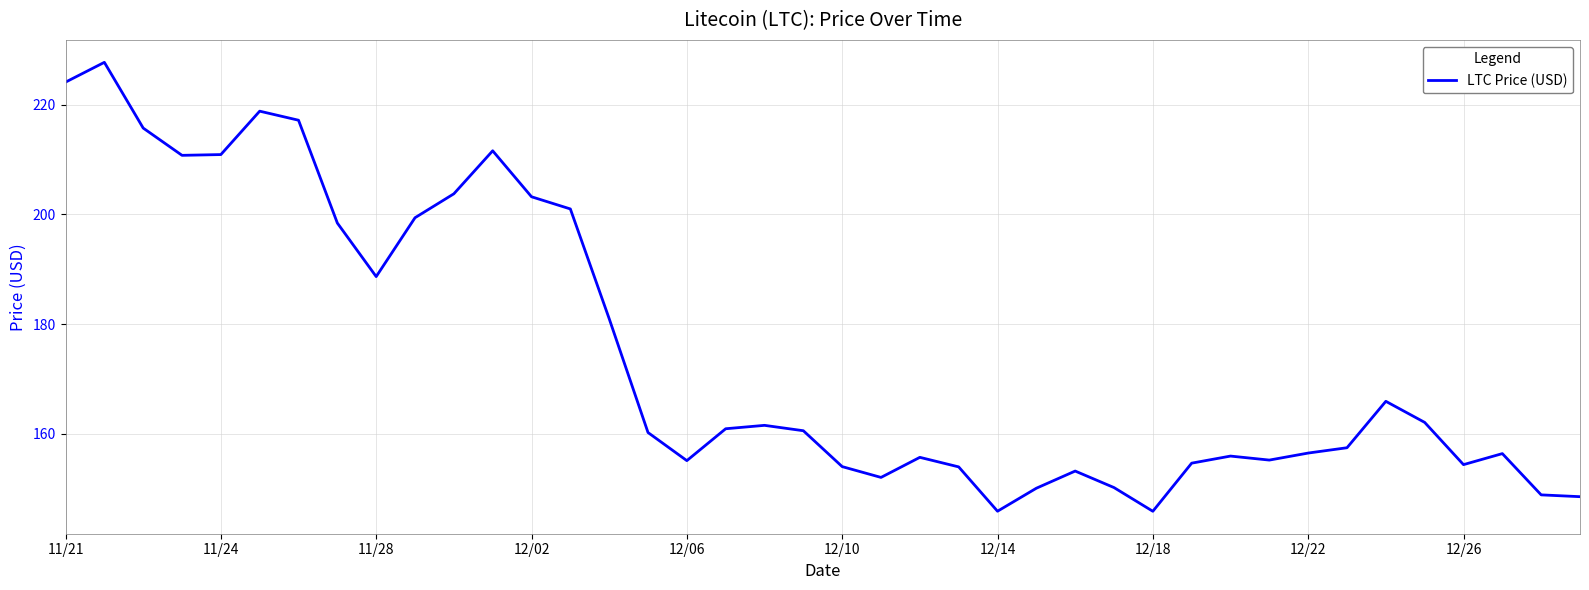

What is the maximum value shown in the chart?

227.7